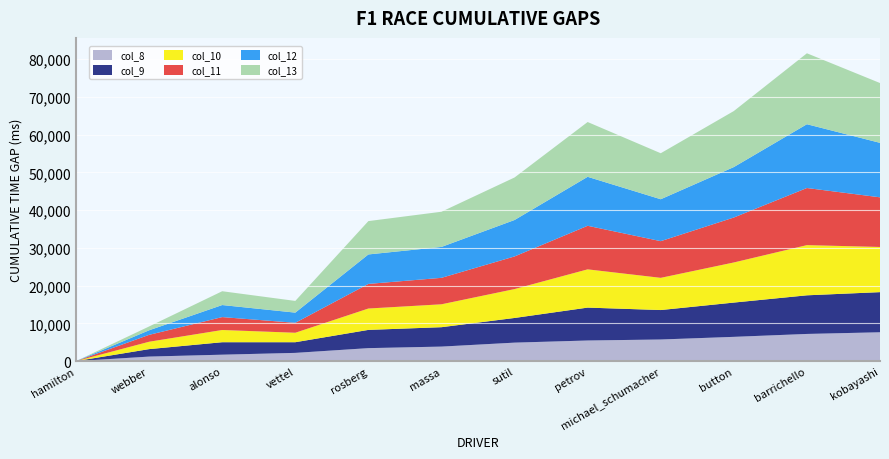

Reading left to right, transcribe all the data shown in this chart.

col_8: 0	1200	1704	2181	3438	3847	4897	5462	5728	6428	7199	7641
col_9: 0	1977	3302	2826	4832	5139	6536	8715	7801	9082	10233	10633
col_10: 0	1957	3237	2507	5663	6068	7656	10135	8535	10626	13297	11969
col_11: 0	1825	3421	2635	6520	7011	8643	11541	9717	11908	15130	13152
col_12: 0	1208	3192	2698	7809	8188	9657	12974	11105	13367	16904	14433
col_13: 0	1015	3658	3099	8834	9321	11265	14518	12187	14842	18793	15846